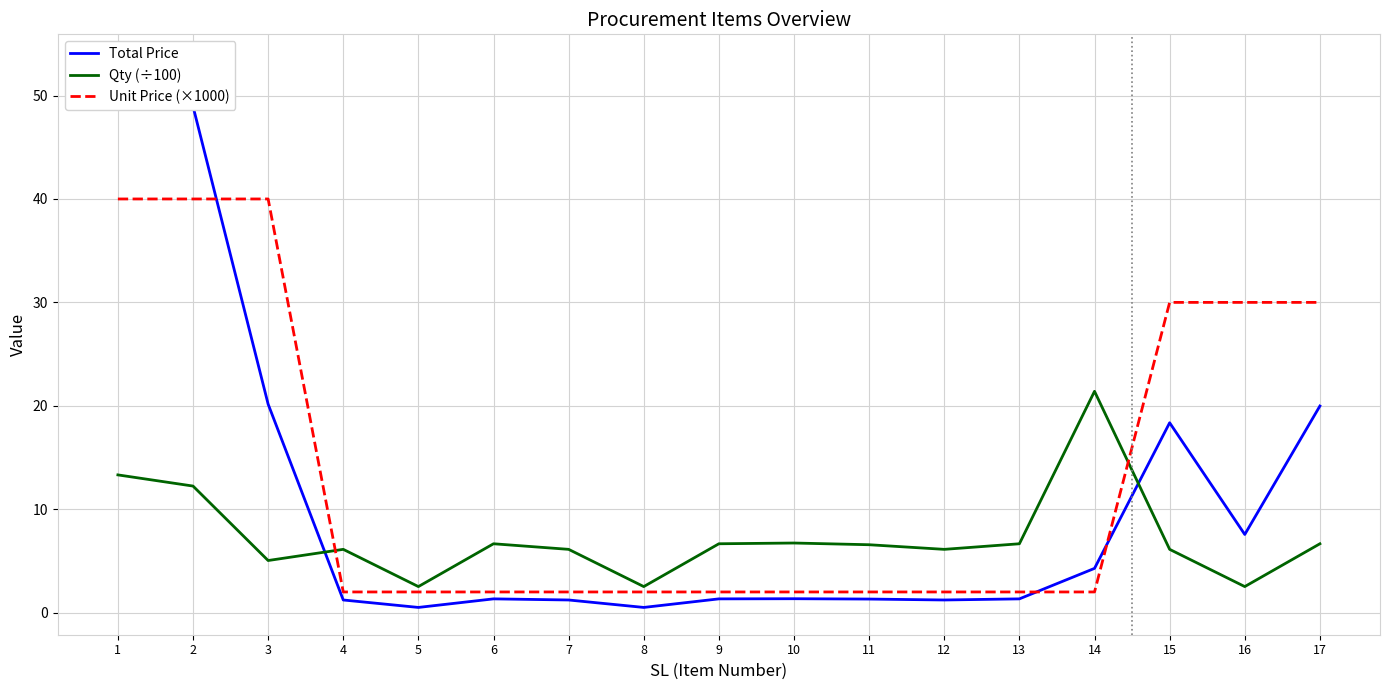

Is the value of Qty (÷100) at 5 greater than the value of Unit Price (×1000) at 15?

No